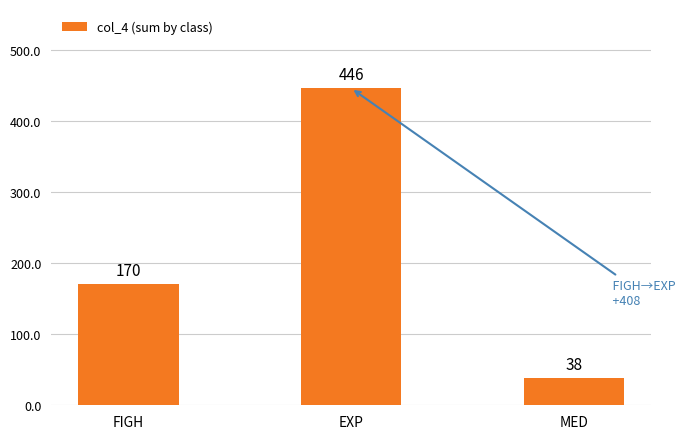

Approximately how many times larger is the value at EXP compared to FIGH?

2.6